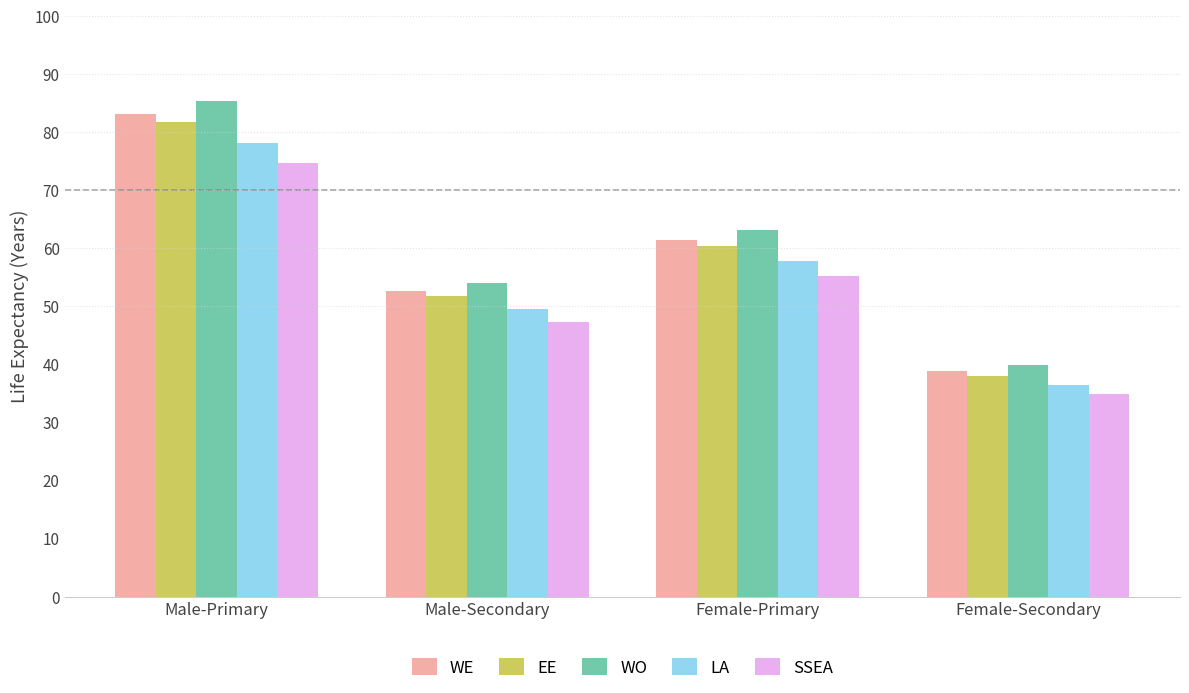

Reading left to right, transcribe all the data shown in this chart.

WE: Male-Primary=83.1	Male-Secondary=52.6	Female-Primary=61.4	Female-Secondary=38.9
EE: Male-Primary=81.7	Male-Secondary=51.7	Female-Primary=60.4	Female-Secondary=38.0
WO: Male-Primary=85.4	Male-Secondary=54.1	Female-Primary=63.1	Female-Secondary=40.0
LA: Male-Primary=78.1	Male-Secondary=49.6	Female-Primary=57.8	Female-Secondary=36.6
SSEA: Male-Primary=74.8	Male-Secondary=47.4	Female-Primary=55.3	Female-Secondary=35.0